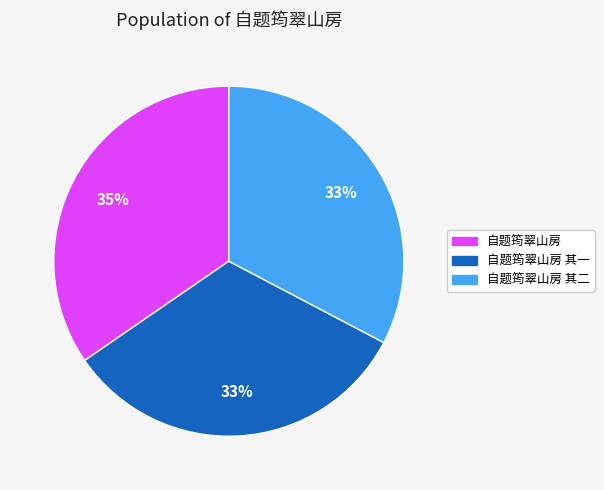

Does any single category account for the majority?

No